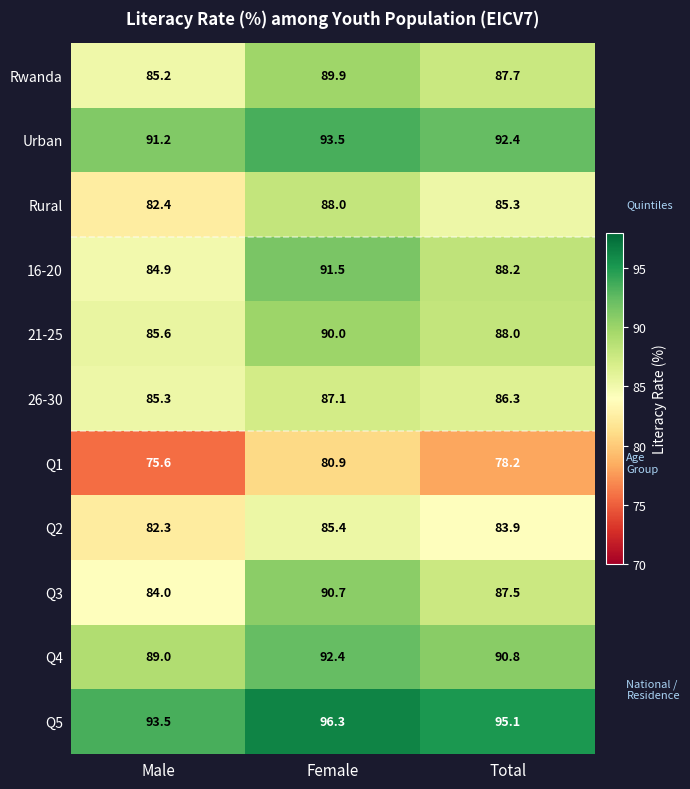

The value of Q3 at Female is 30.8. True or false?

False